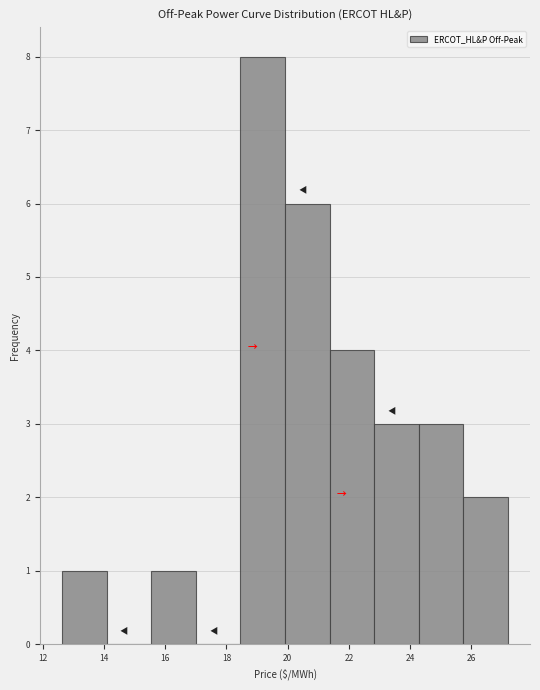

Reading left to right, transcribe this chart: for each bar, give the range it covers on the x-axis and its height. Neither the bar edges nor the heights are printed on the chart, so give them approximately, as read against the axes.

12.6 to 14.0: 1
14.0 to 15.6: 0
15.6 to 17.0: 1
17.0 to 18.4: 0
18.4 to 20.0: 8
20.0 to 21.4: 6
21.4 to 22.8: 4
22.8 to 24.2: 3
24.2 to 25.8: 3
25.8 to 27.2: 2